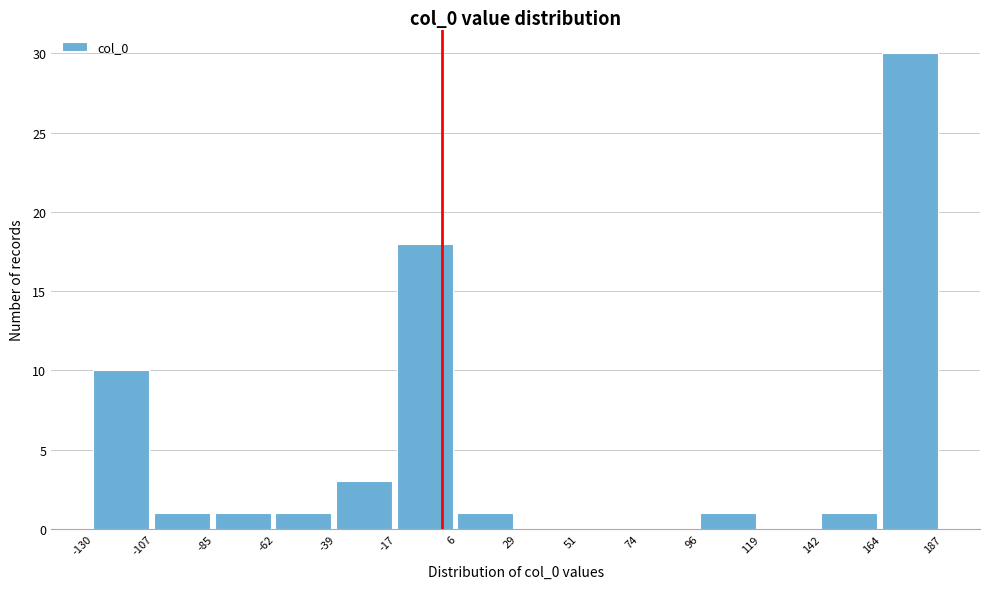

What is the height of the bar covering -107 to -85 on the x-axis? The values are not printed on the chart, so give them approximately, as read against the axis.

1